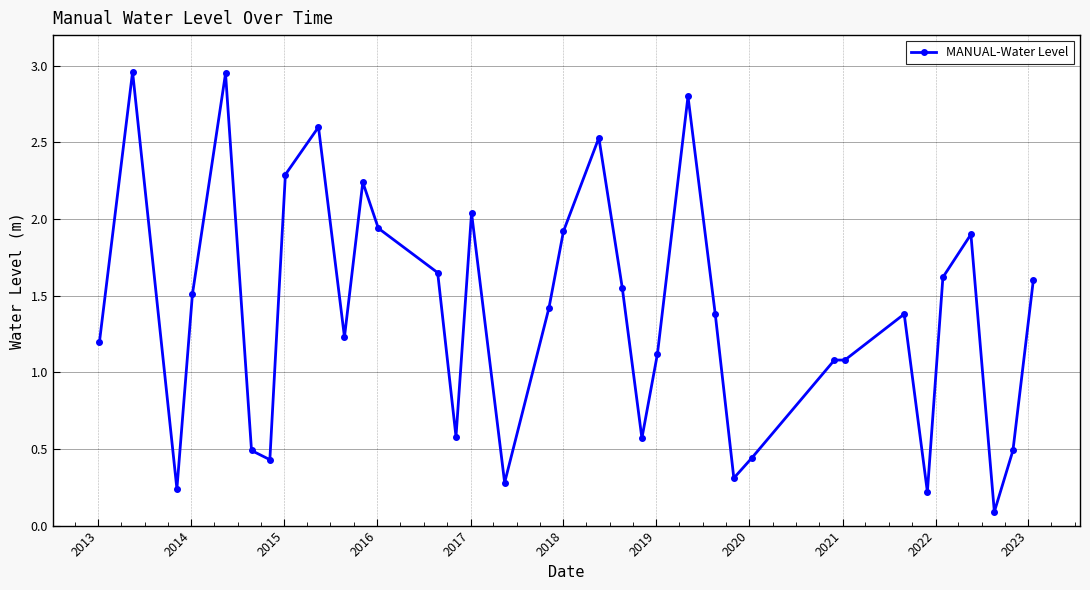

Count the number of values greater than 1.

24